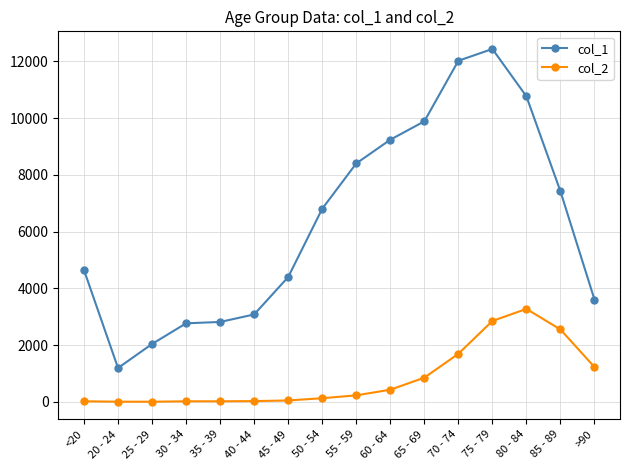

The value of col_2 at 65 - 69 is 850. True or false?

True